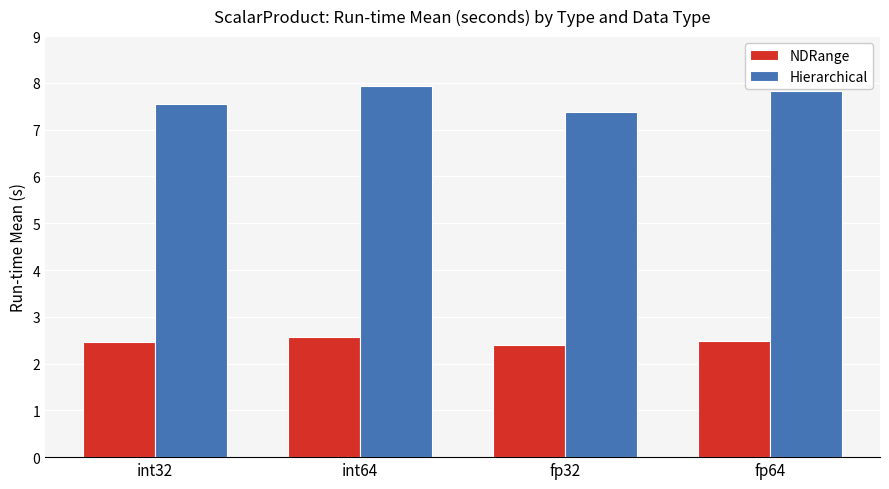

Which series has the widest spread of values?

Hierarchical